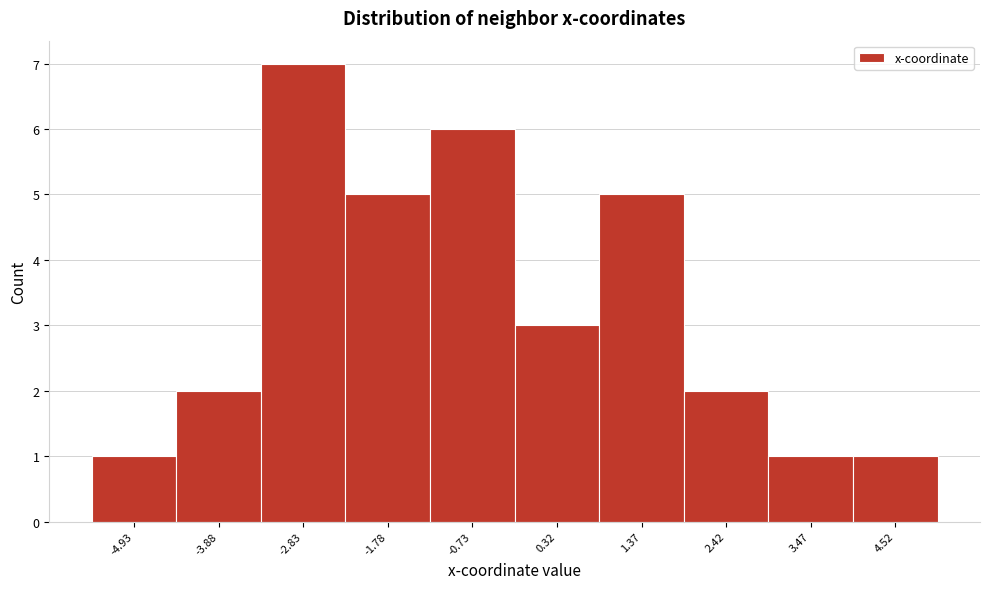

Reading left to right, extract all data points from this chart.

1	2	7	5	6	3	5	2	1	1